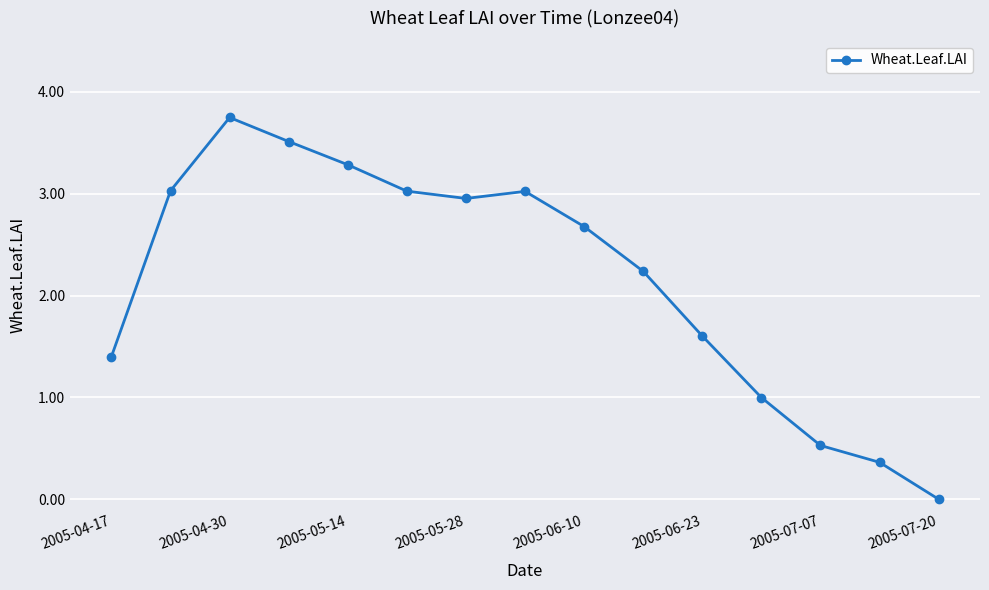

True or false: there are more than 1 points higher than both neighbors.

True